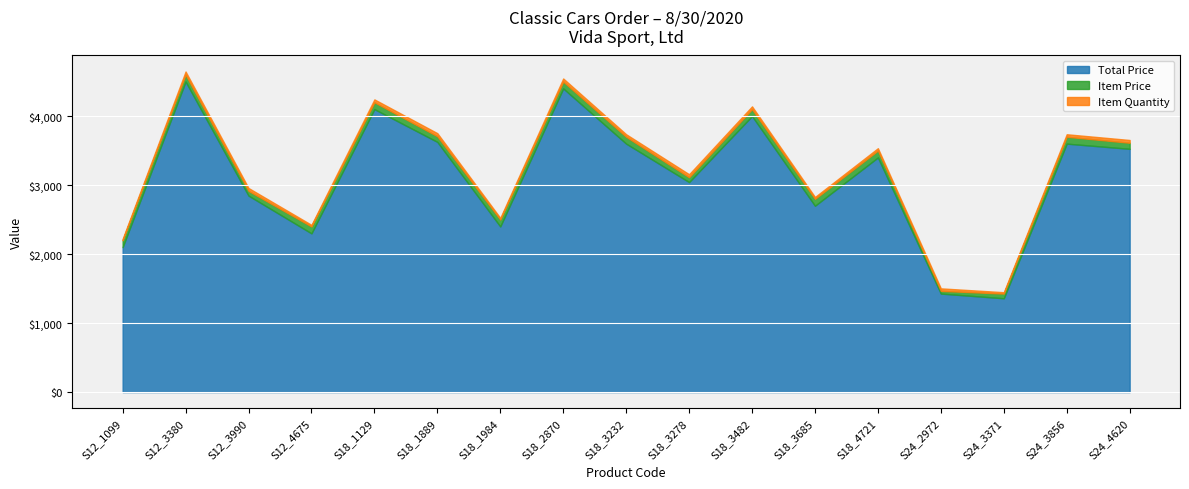

What is the approximate value of Item Quantity at S12_4675?

23.0